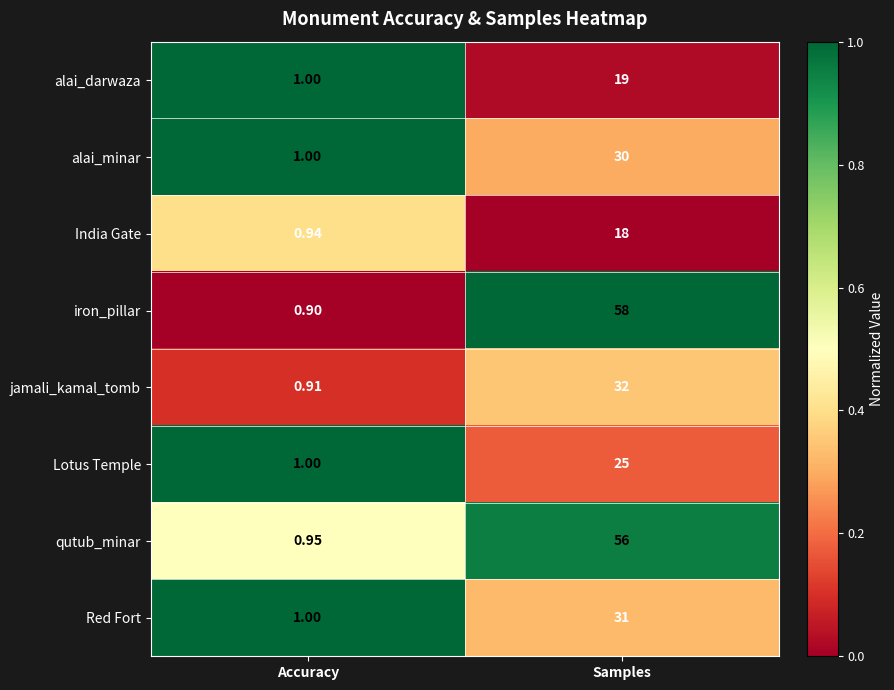

Between Accuracy and Samples, which series saw the biggest shift?

iron_pillar